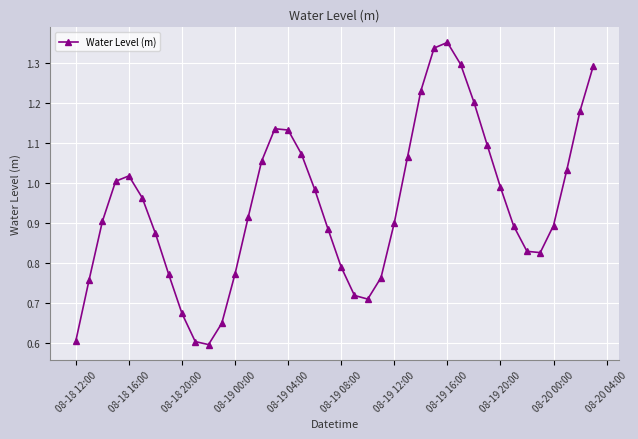

What is the sum of all values?

37.8